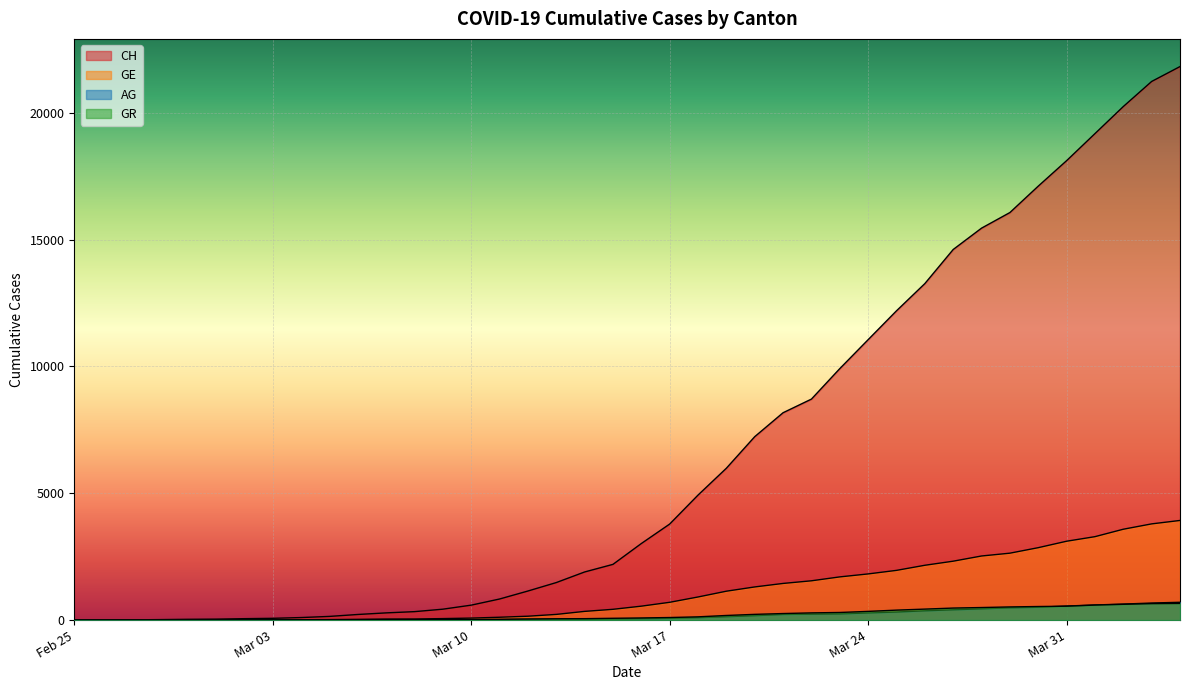

What is the difference between the second highest and second lowest values in the GE series?

3792